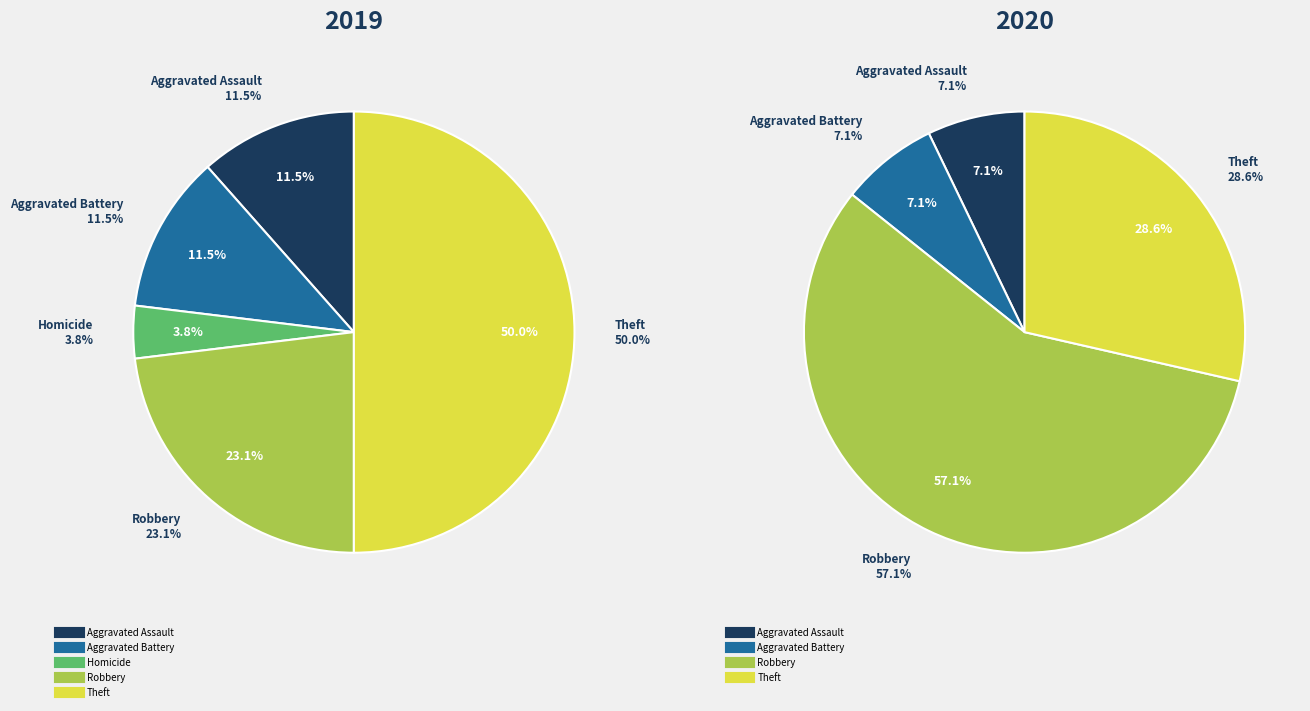

Is the sum of Homicide and Aggravated Battery greater than half?

No